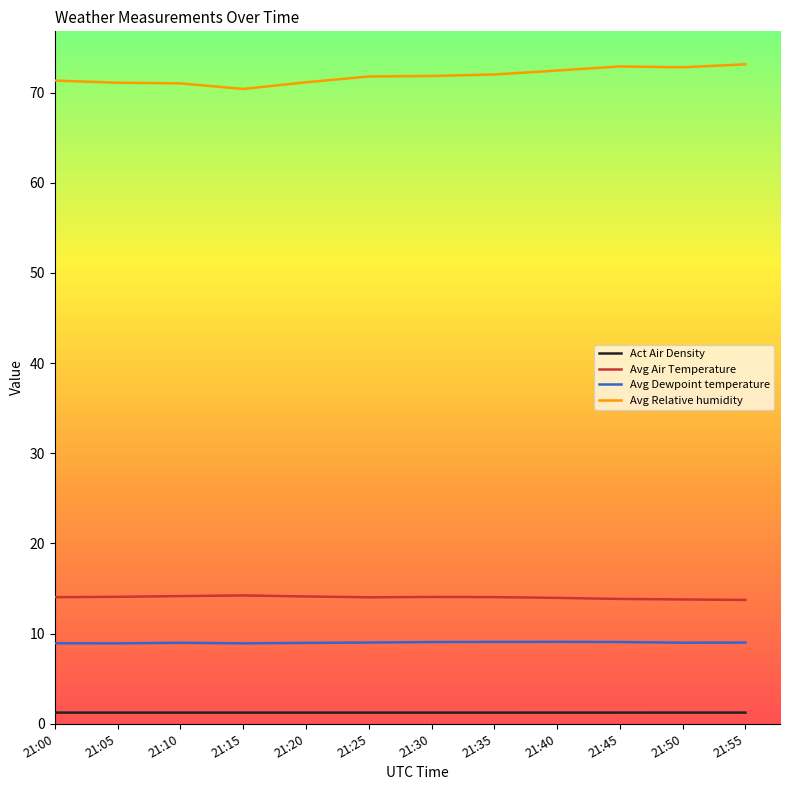

Is this an area chart (filled region under the line)?

No